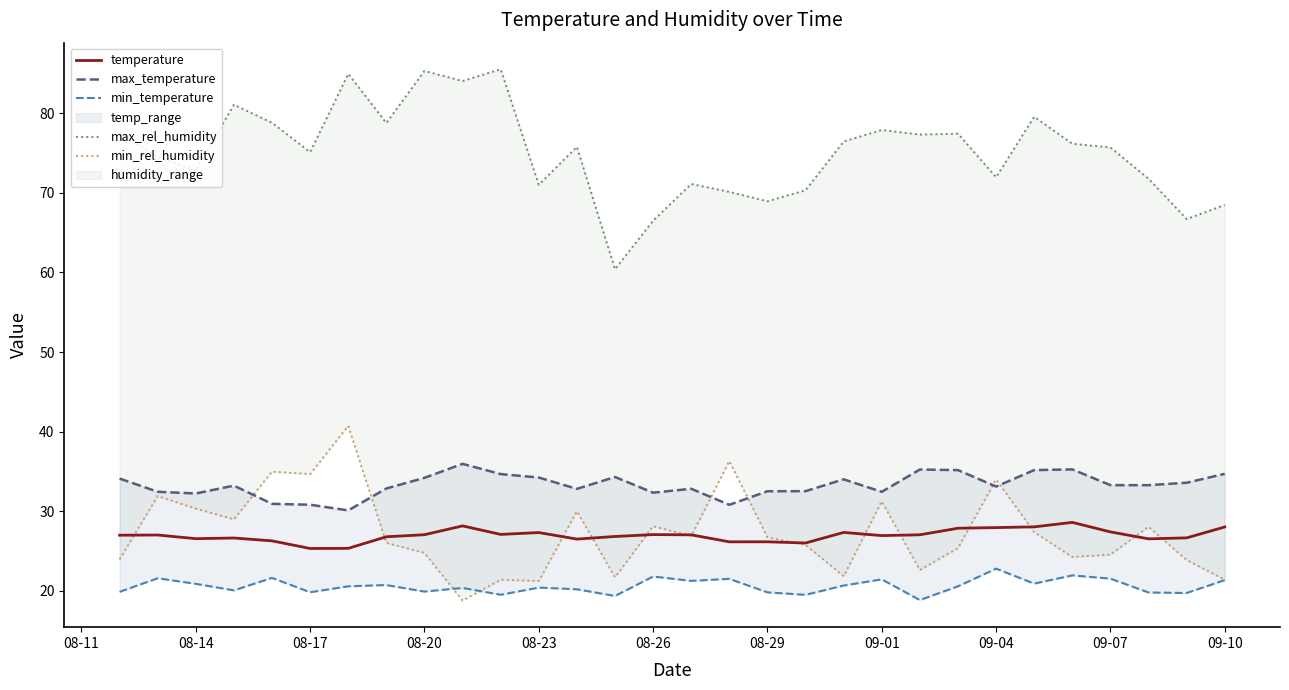

True or false: max_rel_humidity and min_temperature cross at least once.

False